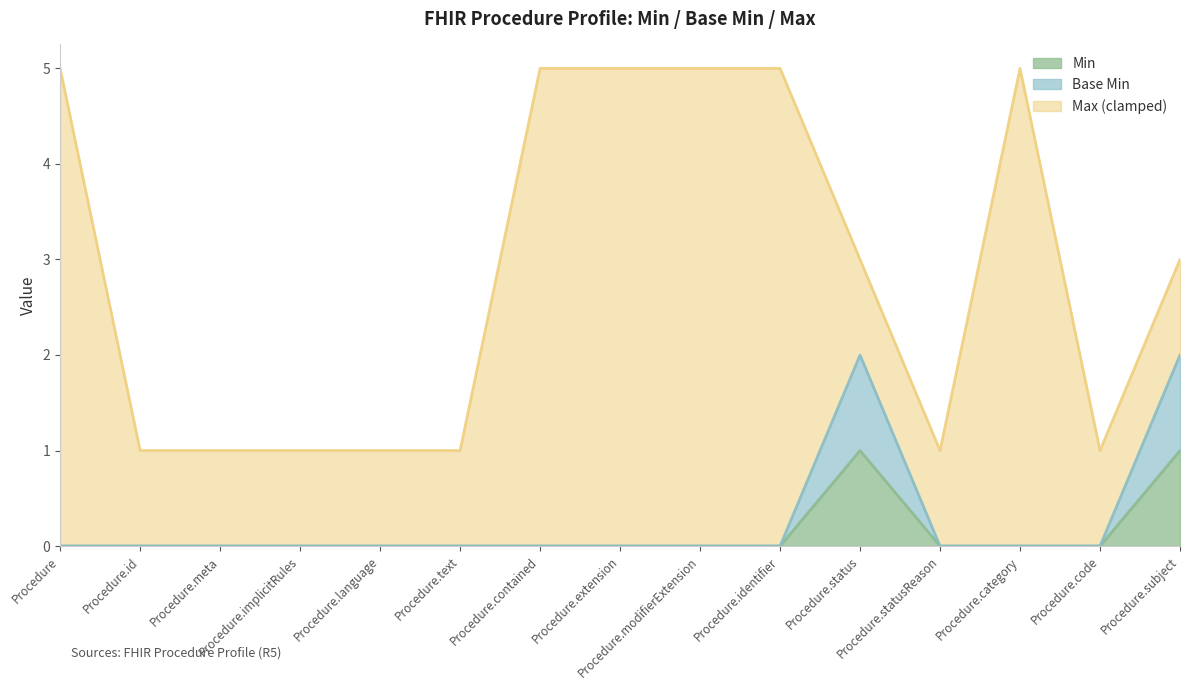

Does the chart display data point markers on the line(s)?

No